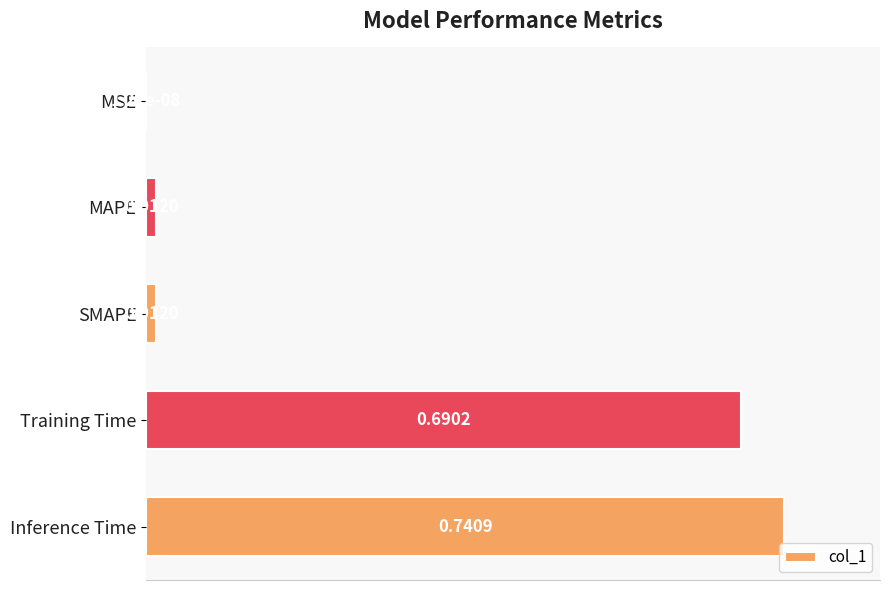

What is the sum of all values?

2.0